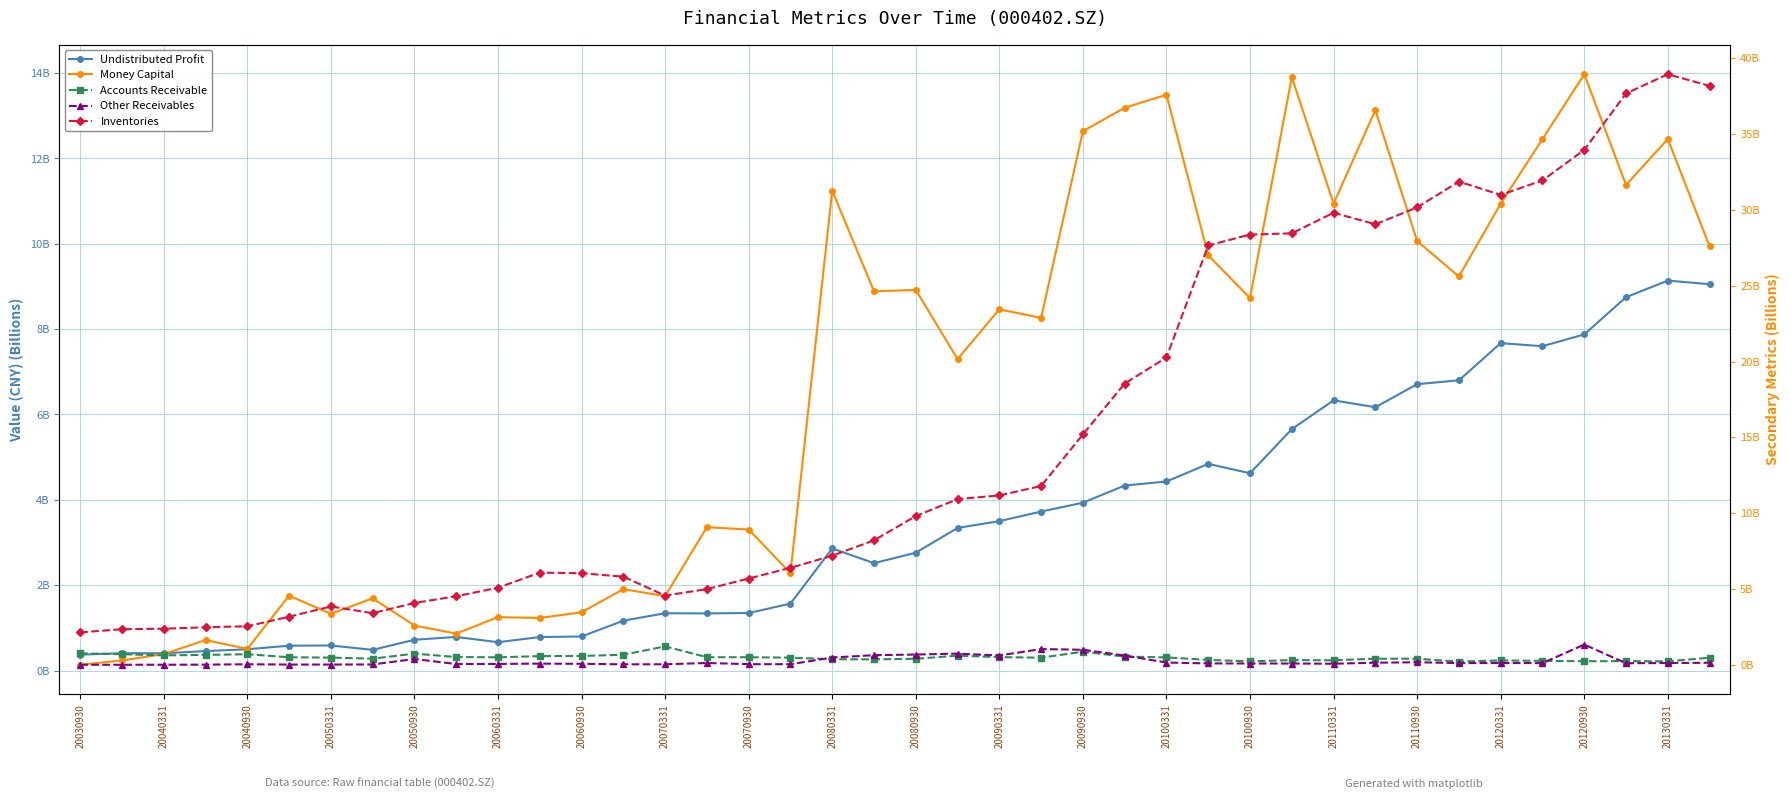

What is the sum of all Undistributed Profit values?

136.9